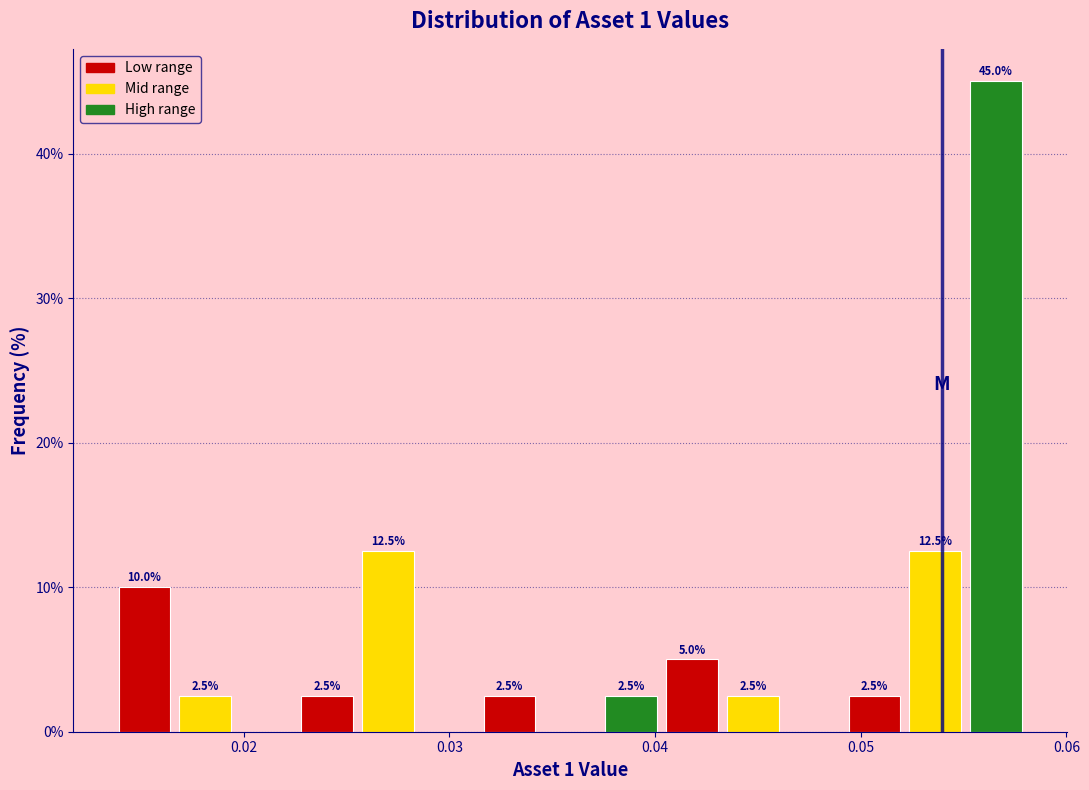

Around what value on the x-axis is the tallest bar? Give the approximate position of its centre, as read against the axis.

0.057